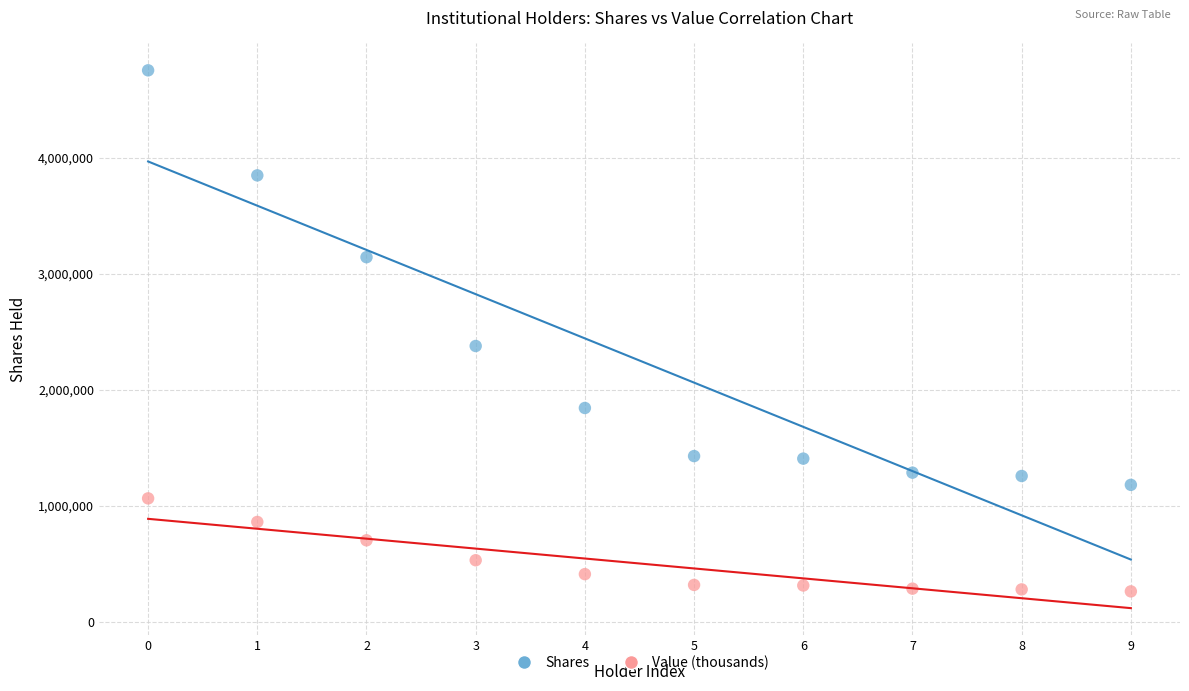

Across all data points, what is the range of Y values (max minus min)?

4485176.5